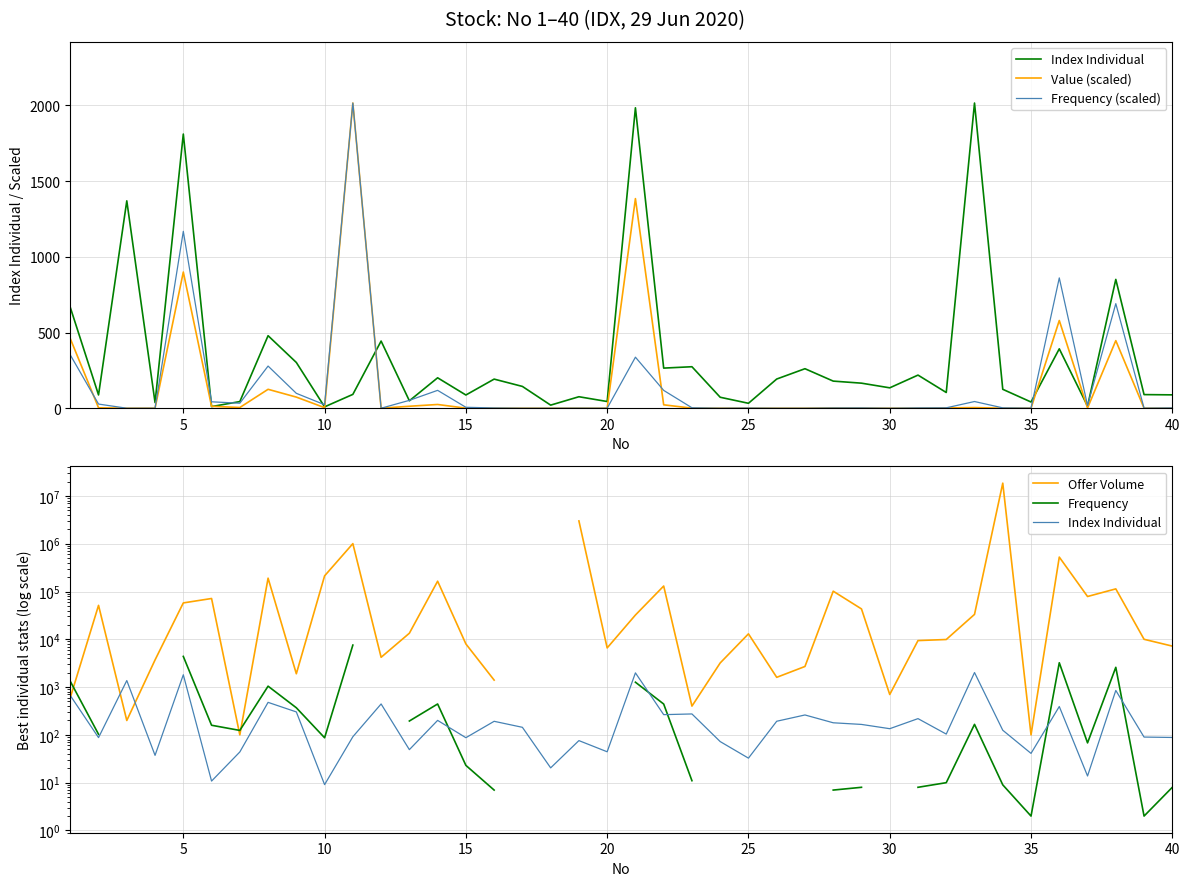

At how many categories does at least one series exceed 7726637?

1